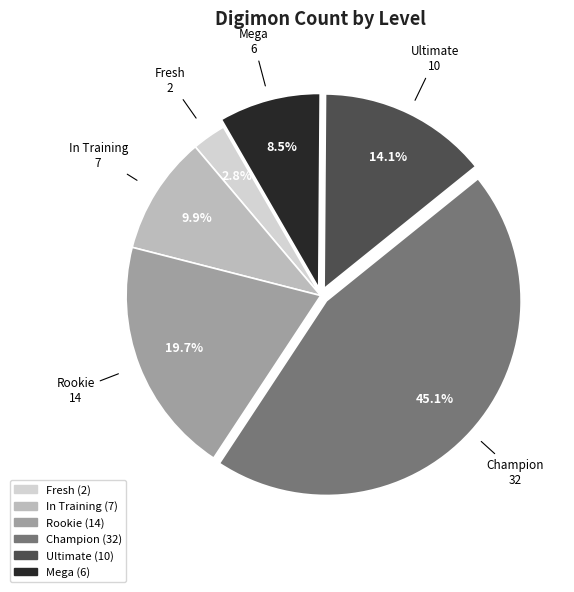

Does Champion account for over 50% of the chart?

No